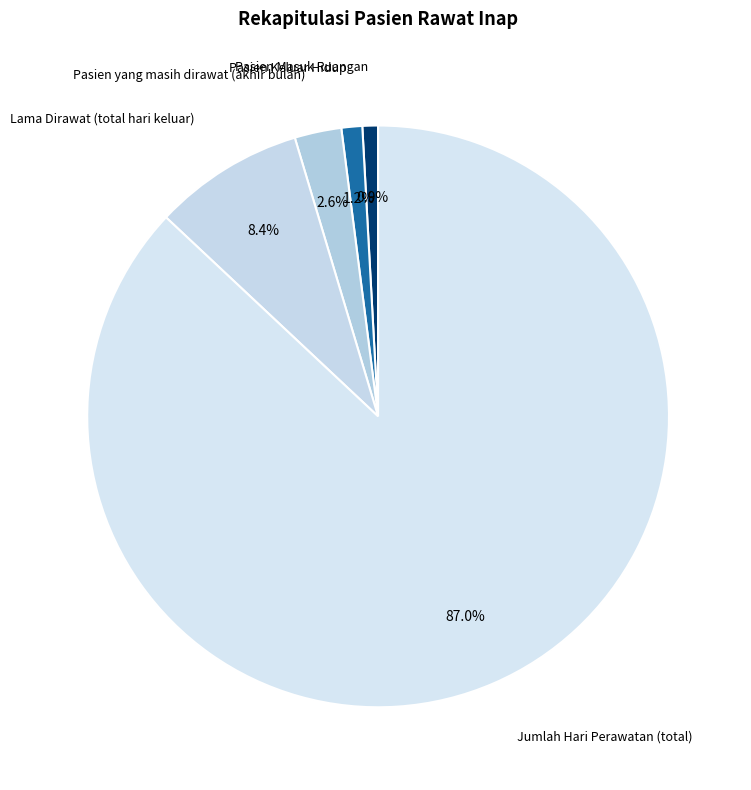

How much of the chart is everything except Pasien Masuk Ruangan?

99.1%